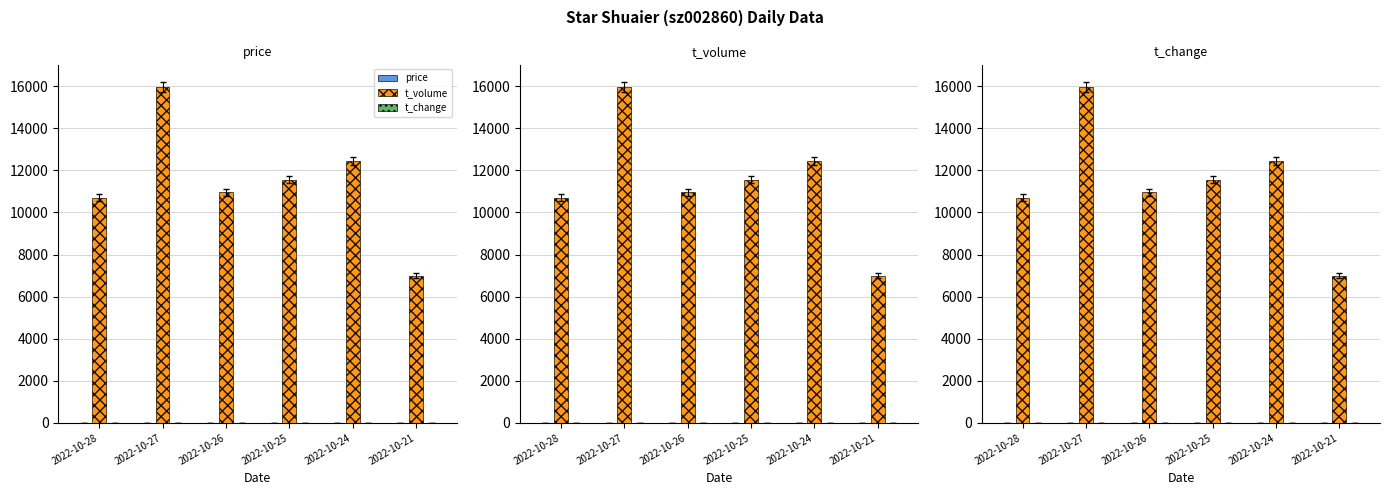

What are all the series names shown in the legend?

price, t_volume, t_change